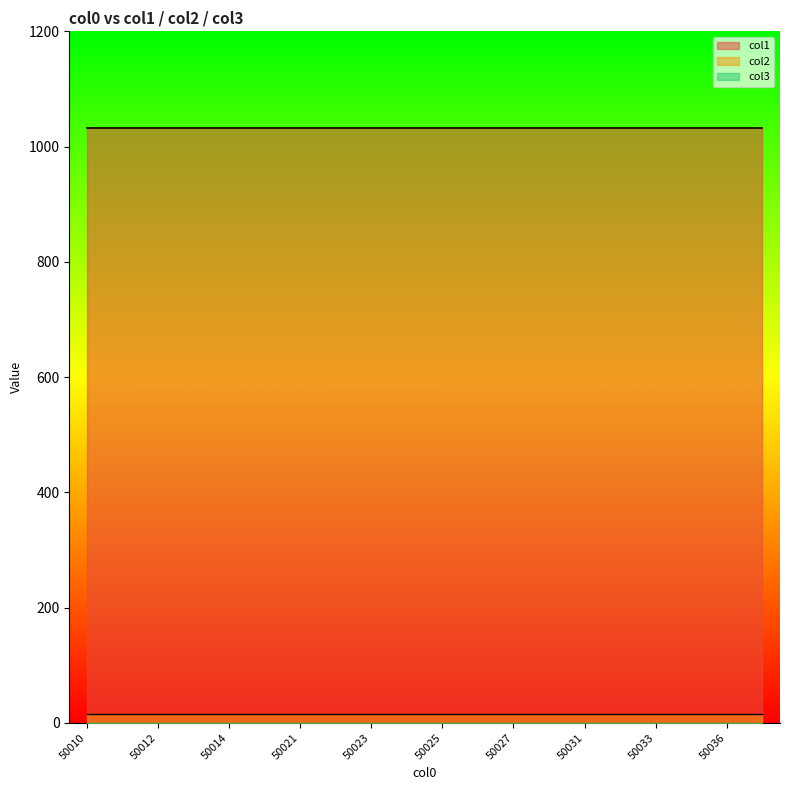

At which label is col2 closest to 16?

50010